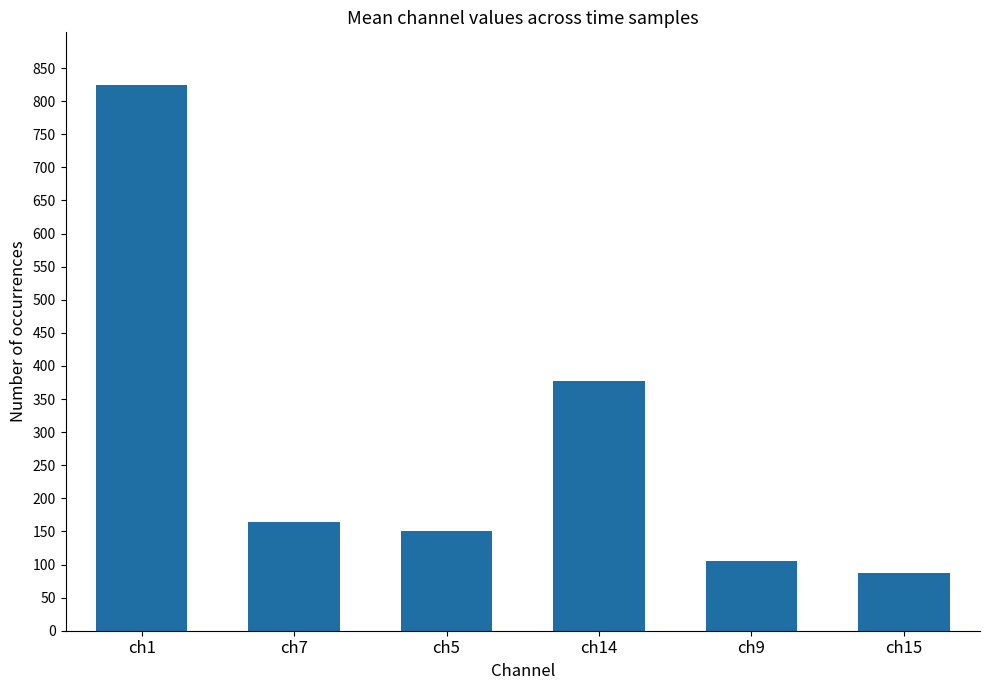

Reading left to right, list all the values displayed in this chart.

824	164	150	378	106	87